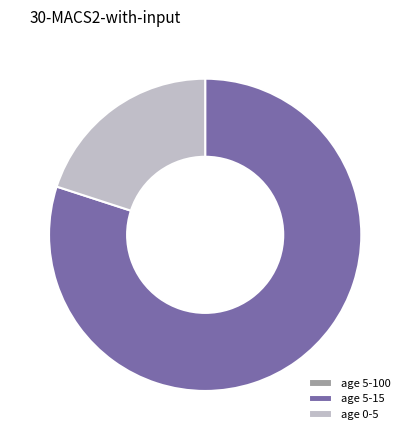

Is there a majority slice in this chart?

Yes